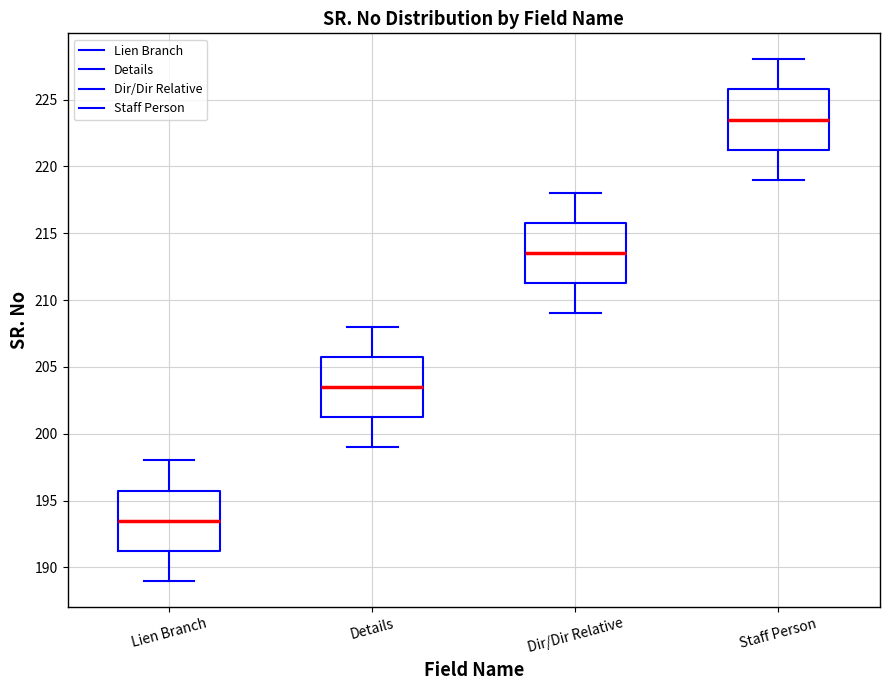

Reading left to right, read every box against the y-axis: the position of its median line, the range the box covers, and the ends of its whiskers. The values are not printed on the chart, so give them approximately, as read against the axis.

Lien Branch: median 193.5, box 191.5 to 196.0, whiskers 189.0 to 198.0
Details: median 203.5, box 201.5 to 206.0, whiskers 199.0 to 208.0
Dir/Dir Relative: median 213.5, box 211.5 to 216.0, whiskers 209.0 to 218.0
Staff Person: median 223.5, box 221.5 to 226.0, whiskers 219.0 to 228.0